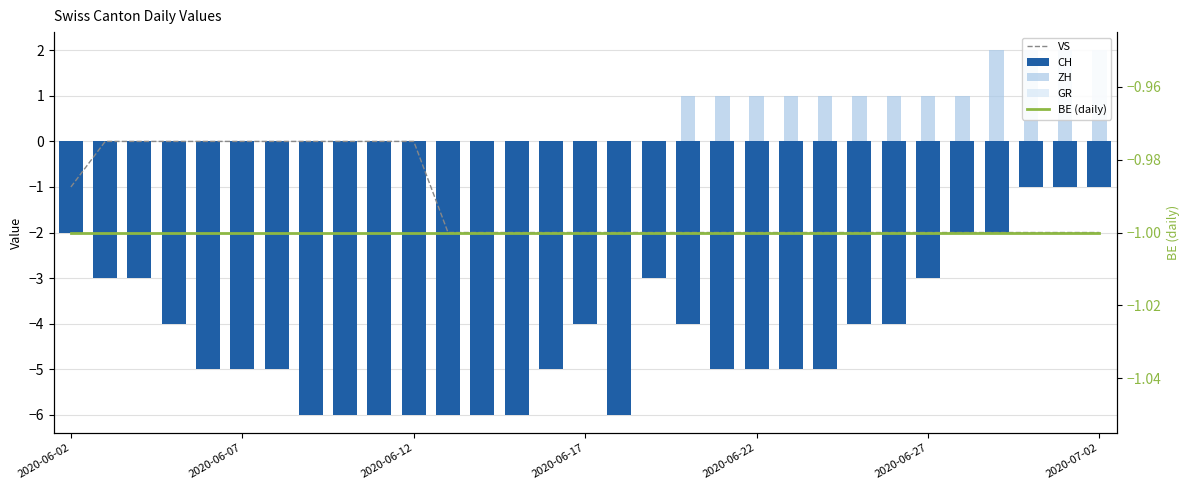

How many values in the CH series exceed -5?

15